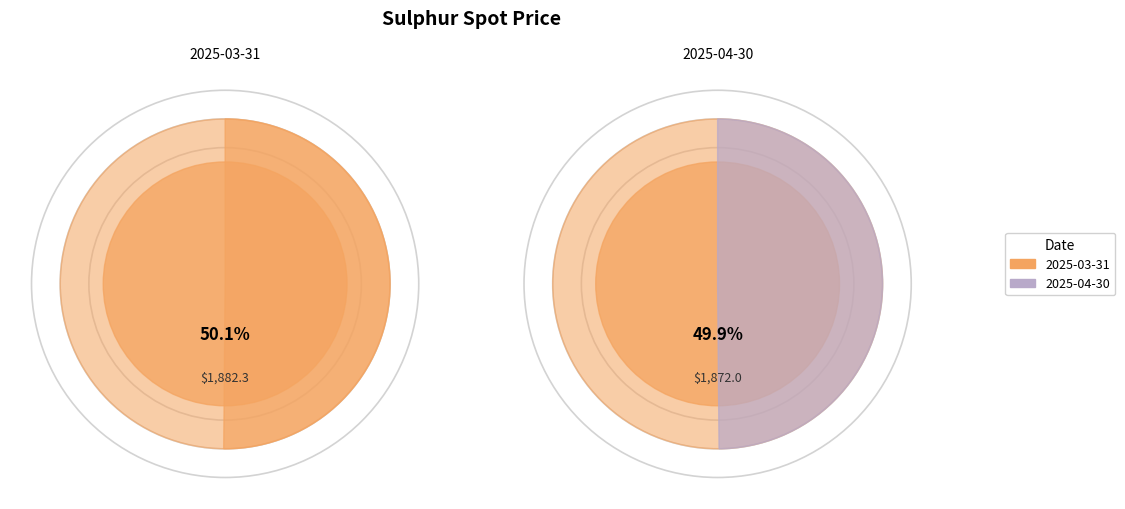

How much of the chart is everything except 2025-04-30?

50.1%